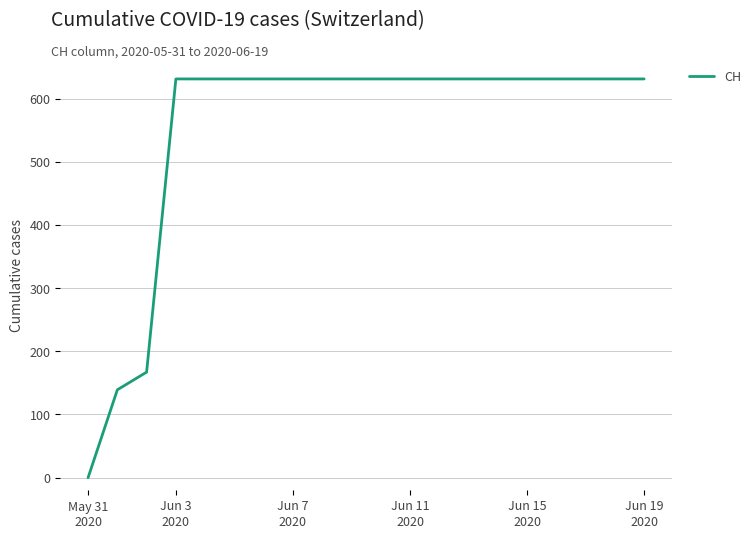

What is the greatest value displayed?

631